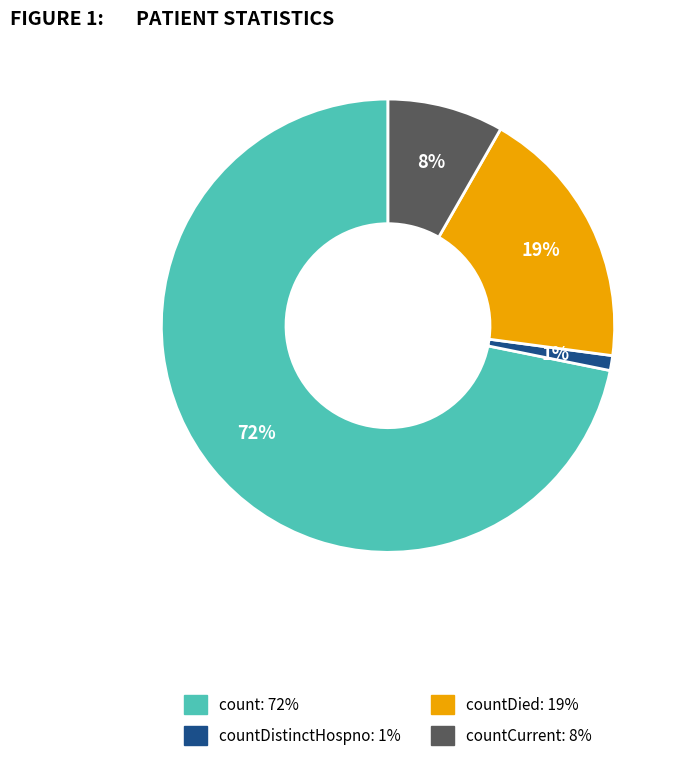

What percentage is the countDistinctHospno: 1% slice, to the nearest percent?

1%